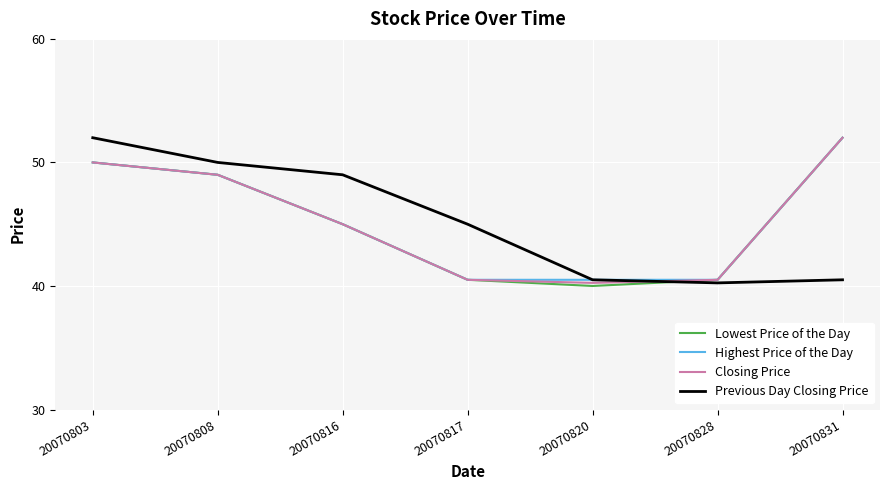

True or false: Closing Price has a value of 21.3 at 20070820.

False